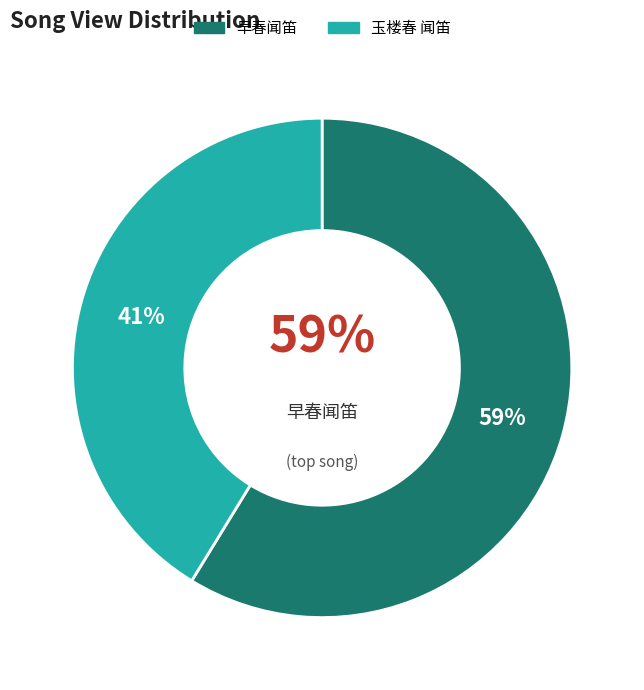

Does any single category account for the majority?

Yes